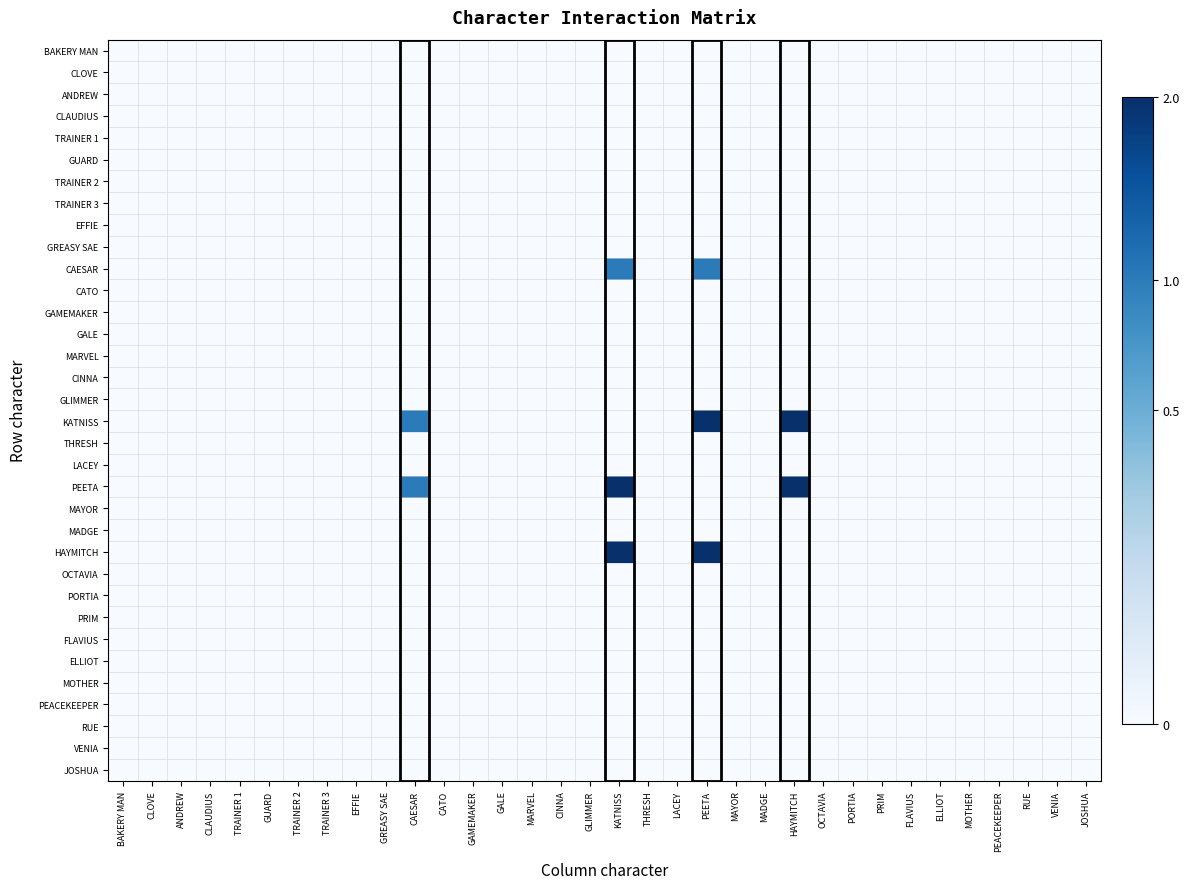

Reading left to right, transcribe all the data shown in this chart.

BAKERY MAN: BAKERY MAN=0	CLOVE=0	ANDREW=0	CLAUDIUS=0	TRAINER 1=0	GUARD=0	TRAINER 2=0	TRAINER 3=0	EFFIE=0	GREASY SAE=0	CAESAR=0	CATO=0	GAMEMAKER=0	GALE=0	MARVEL=0	CINNA=0	GLIMMER=0	KATNISS=0	THRESH=0	LACEY=0	PEETA=0	MAYOR=0	MADGE=0	HAYMITCH=0	OCTAVIA=0	PORTIA=0	PRIM=0	FLAVIUS=0	ELLIOT=0	MOTHER=0	PEACEKEEPER=0	RUE=0	VENIA=0	JOSHUA=0
CLOVE: BAKERY MAN=0	CLOVE=0	ANDREW=0	CLAUDIUS=0	TRAINER 1=0	GUARD=0	TRAINER 2=0	TRAINER 3=0	EFFIE=0	GREASY SAE=0	CAESAR=0	CATO=0	GAMEMAKER=0	GALE=0	MARVEL=0	CINNA=0	GLIMMER=0	KATNISS=0	THRESH=0	LACEY=0	PEETA=0	MAYOR=0	MADGE=0	HAYMITCH=0	OCTAVIA=0	PORTIA=0	PRIM=0	FLAVIUS=0	ELLIOT=0	MOTHER=0	PEACEKEEPER=0	RUE=0	VENIA=0	JOSHUA=0
ANDREW: BAKERY MAN=0	CLOVE=0	ANDREW=0	CLAUDIUS=0	TRAINER 1=0	GUARD=0	TRAINER 2=0	TRAINER 3=0	EFFIE=0	GREASY SAE=0	CAESAR=0	CATO=0	GAMEMAKER=0	GALE=0	MARVEL=0	CINNA=0	GLIMMER=0	KATNISS=0	THRESH=0	LACEY=0	PEETA=0	MAYOR=0	MADGE=0	HAYMITCH=0	OCTAVIA=0	PORTIA=0	PRIM=0	FLAVIUS=0	ELLIOT=0	MOTHER=0	PEACEKEEPER=0	RUE=0	VENIA=0	JOSHUA=0
CLAUDIUS: BAKERY MAN=0	CLOVE=0	ANDREW=0	CLAUDIUS=0	TRAINER 1=0	GUARD=0	TRAINER 2=0	TRAINER 3=0	EFFIE=0	GREASY SAE=0	CAESAR=0	CATO=0	GAMEMAKER=0	GALE=0	MARVEL=0	CINNA=0	GLIMMER=0	KATNISS=0	THRESH=0	LACEY=0	PEETA=0	MAYOR=0	MADGE=0	HAYMITCH=0	OCTAVIA=0	PORTIA=0	PRIM=0	FLAVIUS=0	ELLIOT=0	MOTHER=0	PEACEKEEPER=0	RUE=0	VENIA=0	JOSHUA=0
TRAINER 1: BAKERY MAN=0	CLOVE=0	ANDREW=0	CLAUDIUS=0	TRAINER 1=0	GUARD=0	TRAINER 2=0	TRAINER 3=0	EFFIE=0	GREASY SAE=0	CAESAR=0	CATO=0	GAMEMAKER=0	GALE=0	MARVEL=0	CINNA=0	GLIMMER=0	KATNISS=0	THRESH=0	LACEY=0	PEETA=0	MAYOR=0	MADGE=0	HAYMITCH=0	OCTAVIA=0	PORTIA=0	PRIM=0	FLAVIUS=0	ELLIOT=0	MOTHER=0	PEACEKEEPER=0	RUE=0	VENIA=0	JOSHUA=0
GUARD: BAKERY MAN=0	CLOVE=0	ANDREW=0	CLAUDIUS=0	TRAINER 1=0	GUARD=0	TRAINER 2=0	TRAINER 3=0	EFFIE=0	GREASY SAE=0	CAESAR=0	CATO=0	GAMEMAKER=0	GALE=0	MARVEL=0	CINNA=0	GLIMMER=0	KATNISS=0	THRESH=0	LACEY=0	PEETA=0	MAYOR=0	MADGE=0	HAYMITCH=0	OCTAVIA=0	PORTIA=0	PRIM=0	FLAVIUS=0	ELLIOT=0	MOTHER=0	PEACEKEEPER=0	RUE=0	VENIA=0	JOSHUA=0
TRAINER 2: BAKERY MAN=0	CLOVE=0	ANDREW=0	CLAUDIUS=0	TRAINER 1=0	GUARD=0	TRAINER 2=0	TRAINER 3=0	EFFIE=0	GREASY SAE=0	CAESAR=0	CATO=0	GAMEMAKER=0	GALE=0	MARVEL=0	CINNA=0	GLIMMER=0	KATNISS=0	THRESH=0	LACEY=0	PEETA=0	MAYOR=0	MADGE=0	HAYMITCH=0	OCTAVIA=0	PORTIA=0	PRIM=0	FLAVIUS=0	ELLIOT=0	MOTHER=0	PEACEKEEPER=0	RUE=0	VENIA=0	JOSHUA=0
TRAINER 3: BAKERY MAN=0	CLOVE=0	ANDREW=0	CLAUDIUS=0	TRAINER 1=0	GUARD=0	TRAINER 2=0	TRAINER 3=0	EFFIE=0	GREASY SAE=0	CAESAR=0	CATO=0	GAMEMAKER=0	GALE=0	MARVEL=0	CINNA=0	GLIMMER=0	KATNISS=0	THRESH=0	LACEY=0	PEETA=0	MAYOR=0	MADGE=0	HAYMITCH=0	OCTAVIA=0	PORTIA=0	PRIM=0	FLAVIUS=0	ELLIOT=0	MOTHER=0	PEACEKEEPER=0	RUE=0	VENIA=0	JOSHUA=0
EFFIE: BAKERY MAN=0	CLOVE=0	ANDREW=0	CLAUDIUS=0	TRAINER 1=0	GUARD=0	TRAINER 2=0	TRAINER 3=0	EFFIE=0	GREASY SAE=0	CAESAR=0	CATO=0	GAMEMAKER=0	GALE=0	MARVEL=0	CINNA=0	GLIMMER=0	KATNISS=0	THRESH=0	LACEY=0	PEETA=0	MAYOR=0	MADGE=0	HAYMITCH=0	OCTAVIA=0	PORTIA=0	PRIM=0	FLAVIUS=0	ELLIOT=0	MOTHER=0	PEACEKEEPER=0	RUE=0	VENIA=0	JOSHUA=0
GREASY SAE: BAKERY MAN=0	CLOVE=0	ANDREW=0	CLAUDIUS=0	TRAINER 1=0	GUARD=0	TRAINER 2=0	TRAINER 3=0	EFFIE=0	GREASY SAE=0	CAESAR=0	CATO=0	GAMEMAKER=0	GALE=0	MARVEL=0	CINNA=0	GLIMMER=0	KATNISS=0	THRESH=0	LACEY=0	PEETA=0	MAYOR=0	MADGE=0	HAYMITCH=0	OCTAVIA=0	PORTIA=0	PRIM=0	FLAVIUS=0	ELLIOT=0	MOTHER=0	PEACEKEEPER=0	RUE=0	VENIA=0	JOSHUA=0
CAESAR: BAKERY MAN=0	CLOVE=0	ANDREW=0	CLAUDIUS=0	TRAINER 1=0	GUARD=0	TRAINER 2=0	TRAINER 3=0	EFFIE=0	GREASY SAE=0	CAESAR=0	CATO=0	GAMEMAKER=0	GALE=0	MARVEL=0	CINNA=0	GLIMMER=0	KATNISS=1	THRESH=0	LACEY=0	PEETA=1	MAYOR=0	MADGE=0	HAYMITCH=0	OCTAVIA=0	PORTIA=0	PRIM=0	FLAVIUS=0	ELLIOT=0	MOTHER=0	PEACEKEEPER=0	RUE=0	VENIA=0	JOSHUA=0
CATO: BAKERY MAN=0	CLOVE=0	ANDREW=0	CLAUDIUS=0	TRAINER 1=0	GUARD=0	TRAINER 2=0	TRAINER 3=0	EFFIE=0	GREASY SAE=0	CAESAR=0	CATO=0	GAMEMAKER=0	GALE=0	MARVEL=0	CINNA=0	GLIMMER=0	KATNISS=0	THRESH=0	LACEY=0	PEETA=0	MAYOR=0	MADGE=0	HAYMITCH=0	OCTAVIA=0	PORTIA=0	PRIM=0	FLAVIUS=0	ELLIOT=0	MOTHER=0	PEACEKEEPER=0	RUE=0	VENIA=0	JOSHUA=0
GAMEMAKER: BAKERY MAN=0	CLOVE=0	ANDREW=0	CLAUDIUS=0	TRAINER 1=0	GUARD=0	TRAINER 2=0	TRAINER 3=0	EFFIE=0	GREASY SAE=0	CAESAR=0	CATO=0	GAMEMAKER=0	GALE=0	MARVEL=0	CINNA=0	GLIMMER=0	KATNISS=0	THRESH=0	LACEY=0	PEETA=0	MAYOR=0	MADGE=0	HAYMITCH=0	OCTAVIA=0	PORTIA=0	PRIM=0	FLAVIUS=0	ELLIOT=0	MOTHER=0	PEACEKEEPER=0	RUE=0	VENIA=0	JOSHUA=0
GALE: BAKERY MAN=0	CLOVE=0	ANDREW=0	CLAUDIUS=0	TRAINER 1=0	GUARD=0	TRAINER 2=0	TRAINER 3=0	EFFIE=0	GREASY SAE=0	CAESAR=0	CATO=0	GAMEMAKER=0	GALE=0	MARVEL=0	CINNA=0	GLIMMER=0	KATNISS=0	THRESH=0	LACEY=0	PEETA=0	MAYOR=0	MADGE=0	HAYMITCH=0	OCTAVIA=0	PORTIA=0	PRIM=0	FLAVIUS=0	ELLIOT=0	MOTHER=0	PEACEKEEPER=0	RUE=0	VENIA=0	JOSHUA=0
MARVEL: BAKERY MAN=0	CLOVE=0	ANDREW=0	CLAUDIUS=0	TRAINER 1=0	GUARD=0	TRAINER 2=0	TRAINER 3=0	EFFIE=0	GREASY SAE=0	CAESAR=0	CATO=0	GAMEMAKER=0	GALE=0	MARVEL=0	CINNA=0	GLIMMER=0	KATNISS=0	THRESH=0	LACEY=0	PEETA=0	MAYOR=0	MADGE=0	HAYMITCH=0	OCTAVIA=0	PORTIA=0	PRIM=0	FLAVIUS=0	ELLIOT=0	MOTHER=0	PEACEKEEPER=0	RUE=0	VENIA=0	JOSHUA=0
CINNA: BAKERY MAN=0	CLOVE=0	ANDREW=0	CLAUDIUS=0	TRAINER 1=0	GUARD=0	TRAINER 2=0	TRAINER 3=0	EFFIE=0	GREASY SAE=0	CAESAR=0	CATO=0	GAMEMAKER=0	GALE=0	MARVEL=0	CINNA=0	GLIMMER=0	KATNISS=0	THRESH=0	LACEY=0	PEETA=0	MAYOR=0	MADGE=0	HAYMITCH=0	OCTAVIA=0	PORTIA=0	PRIM=0	FLAVIUS=0	ELLIOT=0	MOTHER=0	PEACEKEEPER=0	RUE=0	VENIA=0	JOSHUA=0
GLIMMER: BAKERY MAN=0	CLOVE=0	ANDREW=0	CLAUDIUS=0	TRAINER 1=0	GUARD=0	TRAINER 2=0	TRAINER 3=0	EFFIE=0	GREASY SAE=0	CAESAR=0	CATO=0	GAMEMAKER=0	GALE=0	MARVEL=0	CINNA=0	GLIMMER=0	KATNISS=0	THRESH=0	LACEY=0	PEETA=0	MAYOR=0	MADGE=0	HAYMITCH=0	OCTAVIA=0	PORTIA=0	PRIM=0	FLAVIUS=0	ELLIOT=0	MOTHER=0	PEACEKEEPER=0	RUE=0	VENIA=0	JOSHUA=0
KATNISS: BAKERY MAN=0	CLOVE=0	ANDREW=0	CLAUDIUS=0	TRAINER 1=0	GUARD=0	TRAINER 2=0	TRAINER 3=0	EFFIE=0	GREASY SAE=0	CAESAR=1	CATO=0	GAMEMAKER=0	GALE=0	MARVEL=0	CINNA=0	GLIMMER=0	KATNISS=0	THRESH=0	LACEY=0	PEETA=2	MAYOR=0	MADGE=0	HAYMITCH=2	OCTAVIA=0	PORTIA=0	PRIM=0	FLAVIUS=0	ELLIOT=0	MOTHER=0	PEACEKEEPER=0	RUE=0	VENIA=0	JOSHUA=0
THRESH: BAKERY MAN=0	CLOVE=0	ANDREW=0	CLAUDIUS=0	TRAINER 1=0	GUARD=0	TRAINER 2=0	TRAINER 3=0	EFFIE=0	GREASY SAE=0	CAESAR=0	CATO=0	GAMEMAKER=0	GALE=0	MARVEL=0	CINNA=0	GLIMMER=0	KATNISS=0	THRESH=0	LACEY=0	PEETA=0	MAYOR=0	MADGE=0	HAYMITCH=0	OCTAVIA=0	PORTIA=0	PRIM=0	FLAVIUS=0	ELLIOT=0	MOTHER=0	PEACEKEEPER=0	RUE=0	VENIA=0	JOSHUA=0
LACEY: BAKERY MAN=0	CLOVE=0	ANDREW=0	CLAUDIUS=0	TRAINER 1=0	GUARD=0	TRAINER 2=0	TRAINER 3=0	EFFIE=0	GREASY SAE=0	CAESAR=0	CATO=0	GAMEMAKER=0	GALE=0	MARVEL=0	CINNA=0	GLIMMER=0	KATNISS=0	THRESH=0	LACEY=0	PEETA=0	MAYOR=0	MADGE=0	HAYMITCH=0	OCTAVIA=0	PORTIA=0	PRIM=0	FLAVIUS=0	ELLIOT=0	MOTHER=0	PEACEKEEPER=0	RUE=0	VENIA=0	JOSHUA=0
PEETA: BAKERY MAN=0	CLOVE=0	ANDREW=0	CLAUDIUS=0	TRAINER 1=0	GUARD=0	TRAINER 2=0	TRAINER 3=0	EFFIE=0	GREASY SAE=0	CAESAR=1	CATO=0	GAMEMAKER=0	GALE=0	MARVEL=0	CINNA=0	GLIMMER=0	KATNISS=2	THRESH=0	LACEY=0	PEETA=0	MAYOR=0	MADGE=0	HAYMITCH=2	OCTAVIA=0	PORTIA=0	PRIM=0	FLAVIUS=0	ELLIOT=0	MOTHER=0	PEACEKEEPER=0	RUE=0	VENIA=0	JOSHUA=0
MAYOR: BAKERY MAN=0	CLOVE=0	ANDREW=0	CLAUDIUS=0	TRAINER 1=0	GUARD=0	TRAINER 2=0	TRAINER 3=0	EFFIE=0	GREASY SAE=0	CAESAR=0	CATO=0	GAMEMAKER=0	GALE=0	MARVEL=0	CINNA=0	GLIMMER=0	KATNISS=0	THRESH=0	LACEY=0	PEETA=0	MAYOR=0	MADGE=0	HAYMITCH=0	OCTAVIA=0	PORTIA=0	PRIM=0	FLAVIUS=0	ELLIOT=0	MOTHER=0	PEACEKEEPER=0	RUE=0	VENIA=0	JOSHUA=0
MADGE: BAKERY MAN=0	CLOVE=0	ANDREW=0	CLAUDIUS=0	TRAINER 1=0	GUARD=0	TRAINER 2=0	TRAINER 3=0	EFFIE=0	GREASY SAE=0	CAESAR=0	CATO=0	GAMEMAKER=0	GALE=0	MARVEL=0	CINNA=0	GLIMMER=0	KATNISS=0	THRESH=0	LACEY=0	PEETA=0	MAYOR=0	MADGE=0	HAYMITCH=0	OCTAVIA=0	PORTIA=0	PRIM=0	FLAVIUS=0	ELLIOT=0	MOTHER=0	PEACEKEEPER=0	RUE=0	VENIA=0	JOSHUA=0
HAYMITCH: BAKERY MAN=0	CLOVE=0	ANDREW=0	CLAUDIUS=0	TRAINER 1=0	GUARD=0	TRAINER 2=0	TRAINER 3=0	EFFIE=0	GREASY SAE=0	CAESAR=0	CATO=0	GAMEMAKER=0	GALE=0	MARVEL=0	CINNA=0	GLIMMER=0	KATNISS=2	THRESH=0	LACEY=0	PEETA=2	MAYOR=0	MADGE=0	HAYMITCH=0	OCTAVIA=0	PORTIA=0	PRIM=0	FLAVIUS=0	ELLIOT=0	MOTHER=0	PEACEKEEPER=0	RUE=0	VENIA=0	JOSHUA=0
OCTAVIA: BAKERY MAN=0	CLOVE=0	ANDREW=0	CLAUDIUS=0	TRAINER 1=0	GUARD=0	TRAINER 2=0	TRAINER 3=0	EFFIE=0	GREASY SAE=0	CAESAR=0	CATO=0	GAMEMAKER=0	GALE=0	MARVEL=0	CINNA=0	GLIMMER=0	KATNISS=0	THRESH=0	LACEY=0	PEETA=0	MAYOR=0	MADGE=0	HAYMITCH=0	OCTAVIA=0	PORTIA=0	PRIM=0	FLAVIUS=0	ELLIOT=0	MOTHER=0	PEACEKEEPER=0	RUE=0	VENIA=0	JOSHUA=0
PORTIA: BAKERY MAN=0	CLOVE=0	ANDREW=0	CLAUDIUS=0	TRAINER 1=0	GUARD=0	TRAINER 2=0	TRAINER 3=0	EFFIE=0	GREASY SAE=0	CAESAR=0	CATO=0	GAMEMAKER=0	GALE=0	MARVEL=0	CINNA=0	GLIMMER=0	KATNISS=0	THRESH=0	LACEY=0	PEETA=0	MAYOR=0	MADGE=0	HAYMITCH=0	OCTAVIA=0	PORTIA=0	PRIM=0	FLAVIUS=0	ELLIOT=0	MOTHER=0	PEACEKEEPER=0	RUE=0	VENIA=0	JOSHUA=0
PRIM: BAKERY MAN=0	CLOVE=0	ANDREW=0	CLAUDIUS=0	TRAINER 1=0	GUARD=0	TRAINER 2=0	TRAINER 3=0	EFFIE=0	GREASY SAE=0	CAESAR=0	CATO=0	GAMEMAKER=0	GALE=0	MARVEL=0	CINNA=0	GLIMMER=0	KATNISS=0	THRESH=0	LACEY=0	PEETA=0	MAYOR=0	MADGE=0	HAYMITCH=0	OCTAVIA=0	PORTIA=0	PRIM=0	FLAVIUS=0	ELLIOT=0	MOTHER=0	PEACEKEEPER=0	RUE=0	VENIA=0	JOSHUA=0
FLAVIUS: BAKERY MAN=0	CLOVE=0	ANDREW=0	CLAUDIUS=0	TRAINER 1=0	GUARD=0	TRAINER 2=0	TRAINER 3=0	EFFIE=0	GREASY SAE=0	CAESAR=0	CATO=0	GAMEMAKER=0	GALE=0	MARVEL=0	CINNA=0	GLIMMER=0	KATNISS=0	THRESH=0	LACEY=0	PEETA=0	MAYOR=0	MADGE=0	HAYMITCH=0	OCTAVIA=0	PORTIA=0	PRIM=0	FLAVIUS=0	ELLIOT=0	MOTHER=0	PEACEKEEPER=0	RUE=0	VENIA=0	JOSHUA=0
ELLIOT: BAKERY MAN=0	CLOVE=0	ANDREW=0	CLAUDIUS=0	TRAINER 1=0	GUARD=0	TRAINER 2=0	TRAINER 3=0	EFFIE=0	GREASY SAE=0	CAESAR=0	CATO=0	GAMEMAKER=0	GALE=0	MARVEL=0	CINNA=0	GLIMMER=0	KATNISS=0	THRESH=0	LACEY=0	PEETA=0	MAYOR=0	MADGE=0	HAYMITCH=0	OCTAVIA=0	PORTIA=0	PRIM=0	FLAVIUS=0	ELLIOT=0	MOTHER=0	PEACEKEEPER=0	RUE=0	VENIA=0	JOSHUA=0
MOTHER: BAKERY MAN=0	CLOVE=0	ANDREW=0	CLAUDIUS=0	TRAINER 1=0	GUARD=0	TRAINER 2=0	TRAINER 3=0	EFFIE=0	GREASY SAE=0	CAESAR=0	CATO=0	GAMEMAKER=0	GALE=0	MARVEL=0	CINNA=0	GLIMMER=0	KATNISS=0	THRESH=0	LACEY=0	PEETA=0	MAYOR=0	MADGE=0	HAYMITCH=0	OCTAVIA=0	PORTIA=0	PRIM=0	FLAVIUS=0	ELLIOT=0	MOTHER=0	PEACEKEEPER=0	RUE=0	VENIA=0	JOSHUA=0
PEACEKEEPER: BAKERY MAN=0	CLOVE=0	ANDREW=0	CLAUDIUS=0	TRAINER 1=0	GUARD=0	TRAINER 2=0	TRAINER 3=0	EFFIE=0	GREASY SAE=0	CAESAR=0	CATO=0	GAMEMAKER=0	GALE=0	MARVEL=0	CINNA=0	GLIMMER=0	KATNISS=0	THRESH=0	LACEY=0	PEETA=0	MAYOR=0	MADGE=0	HAYMITCH=0	OCTAVIA=0	PORTIA=0	PRIM=0	FLAVIUS=0	ELLIOT=0	MOTHER=0	PEACEKEEPER=0	RUE=0	VENIA=0	JOSHUA=0
RUE: BAKERY MAN=0	CLOVE=0	ANDREW=0	CLAUDIUS=0	TRAINER 1=0	GUARD=0	TRAINER 2=0	TRAINER 3=0	EFFIE=0	GREASY SAE=0	CAESAR=0	CATO=0	GAMEMAKER=0	GALE=0	MARVEL=0	CINNA=0	GLIMMER=0	KATNISS=0	THRESH=0	LACEY=0	PEETA=0	MAYOR=0	MADGE=0	HAYMITCH=0	OCTAVIA=0	PORTIA=0	PRIM=0	FLAVIUS=0	ELLIOT=0	MOTHER=0	PEACEKEEPER=0	RUE=0	VENIA=0	JOSHUA=0
VENIA: BAKERY MAN=0	CLOVE=0	ANDREW=0	CLAUDIUS=0	TRAINER 1=0	GUARD=0	TRAINER 2=0	TRAINER 3=0	EFFIE=0	GREASY SAE=0	CAESAR=0	CATO=0	GAMEMAKER=0	GALE=0	MARVEL=0	CINNA=0	GLIMMER=0	KATNISS=0	THRESH=0	LACEY=0	PEETA=0	MAYOR=0	MADGE=0	HAYMITCH=0	OCTAVIA=0	PORTIA=0	PRIM=0	FLAVIUS=0	ELLIOT=0	MOTHER=0	PEACEKEEPER=0	RUE=0	VENIA=0	JOSHUA=0
JOSHUA: BAKERY MAN=0	CLOVE=0	ANDREW=0	CLAUDIUS=0	TRAINER 1=0	GUARD=0	TRAINER 2=0	TRAINER 3=0	EFFIE=0	GREASY SAE=0	CAESAR=0	CATO=0	GAMEMAKER=0	GALE=0	MARVEL=0	CINNA=0	GLIMMER=0	KATNISS=0	THRESH=0	LACEY=0	PEETA=0	MAYOR=0	MADGE=0	HAYMITCH=0	OCTAVIA=0	PORTIA=0	PRIM=0	FLAVIUS=0	ELLIOT=0	MOTHER=0	PEACEKEEPER=0	RUE=0	VENIA=0	JOSHUA=0